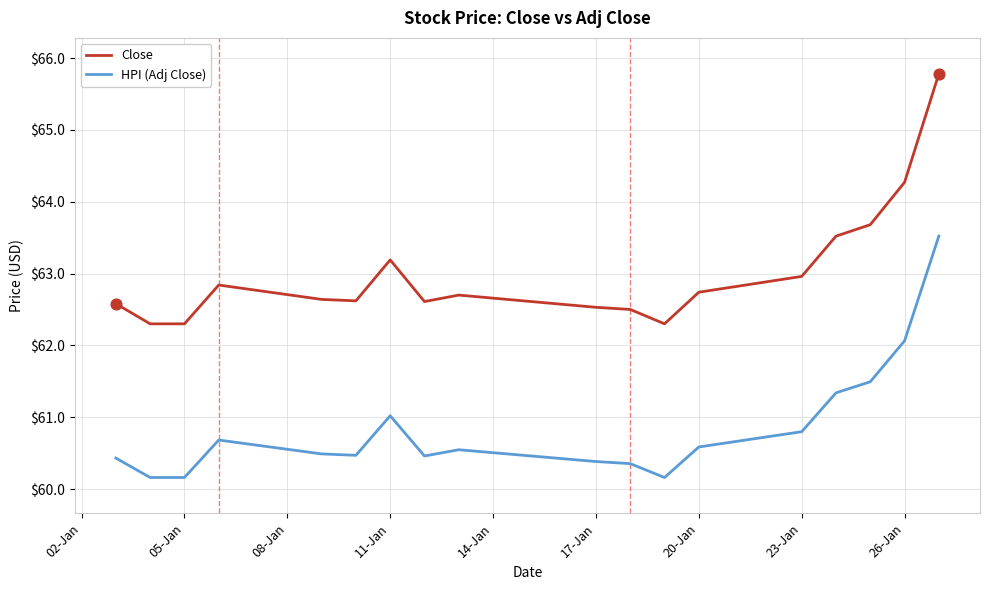

Which series has the largest range (max minus min)?

Close